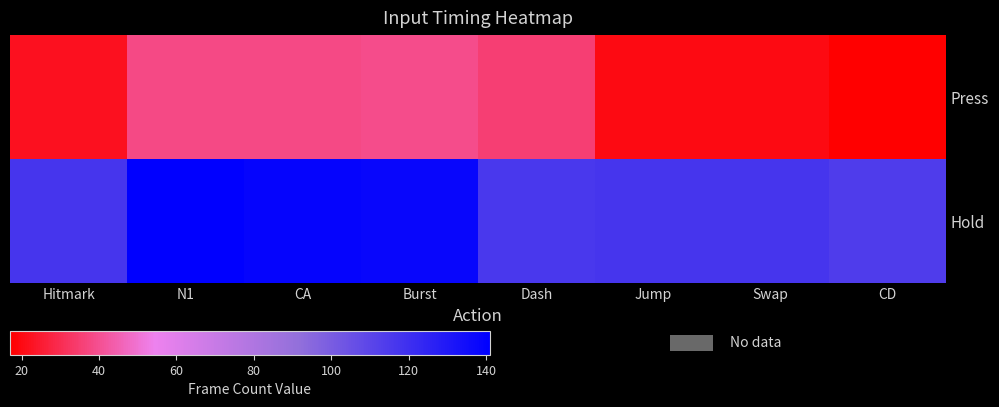

Reading left to right, extract all data points from this chart.

Press: Hitmark=22	N1=38	CA=38	Burst=39	Dash=35	Jump=20	Swap=20	CD=17
Hold: Hitmark=117	N1=141	CA=139	Burst=138	Dash=116	Jump=117	Swap=117	CD=114